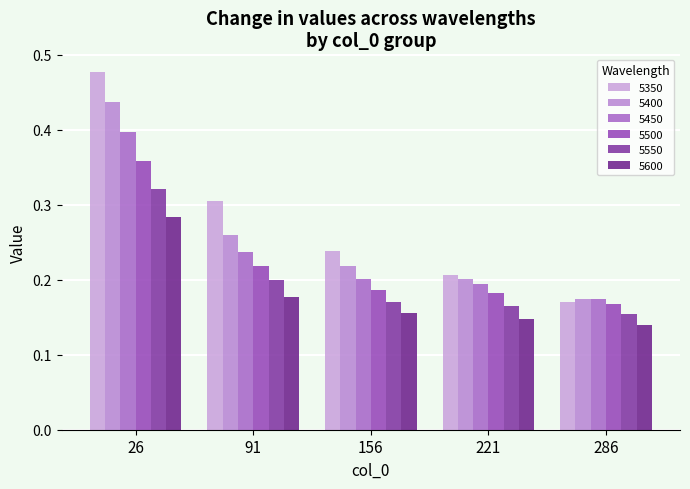

Is the value of 5450 at 156 greater than the value of 5550 at 221?

Yes